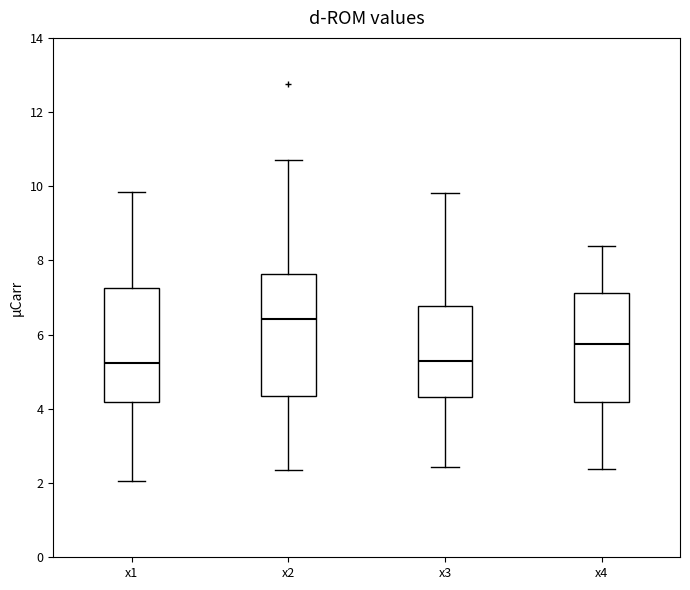

Reading left to right, transcribe this box plot: for each box, give where its median line is, the range the box spans, and where its two whiskers end, as read against the y-axis. The values are not printed on the chart, so give them approximately, as read against the axis.

x1: median 5.2, box 4.2 to 7.2, whiskers 2.0 to 9.8
x2: median 6.4, box 4.4 to 7.6, whiskers 2.4 to 10.8
x3: median 5.2, box 4.4 to 6.8, whiskers 2.4 to 9.8
x4: median 5.8, box 4.2 to 7.2, whiskers 2.4 to 8.4